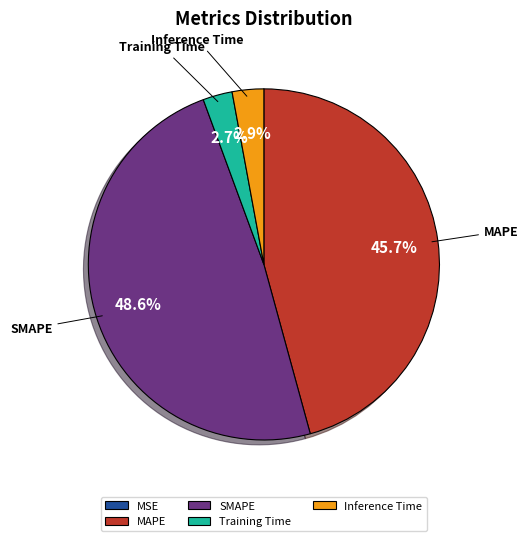

The Training Time slice represents 15% of the pie. True or false?

False